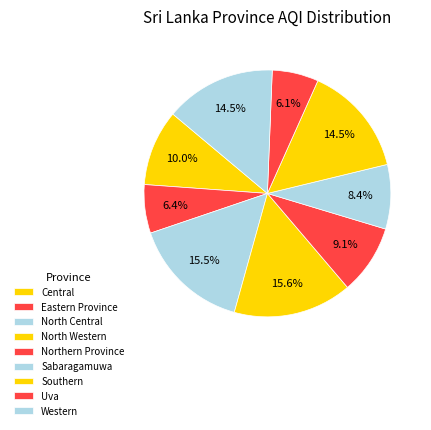

How many segments does this pie chart have?

9